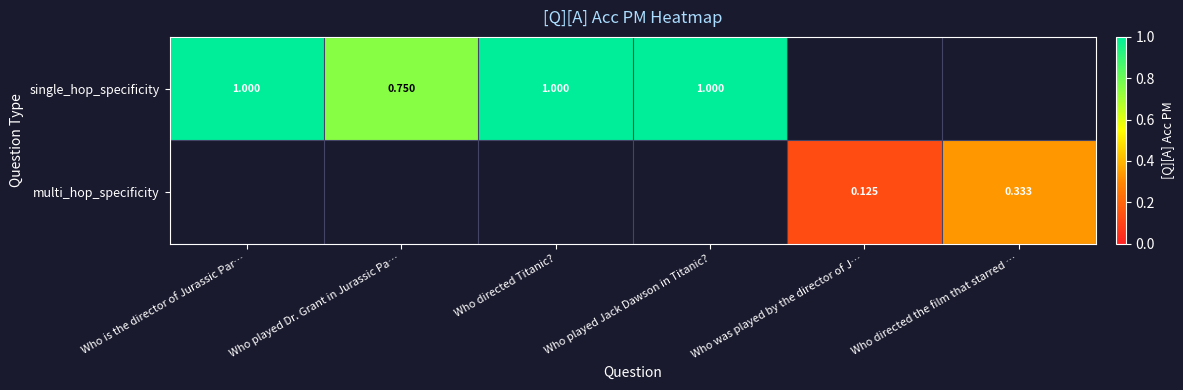

Rank the series at Who played Dr. Grant in Jurassic Pa… from highest to lowest value.

single_hop_specificity, multi_hop_specificity